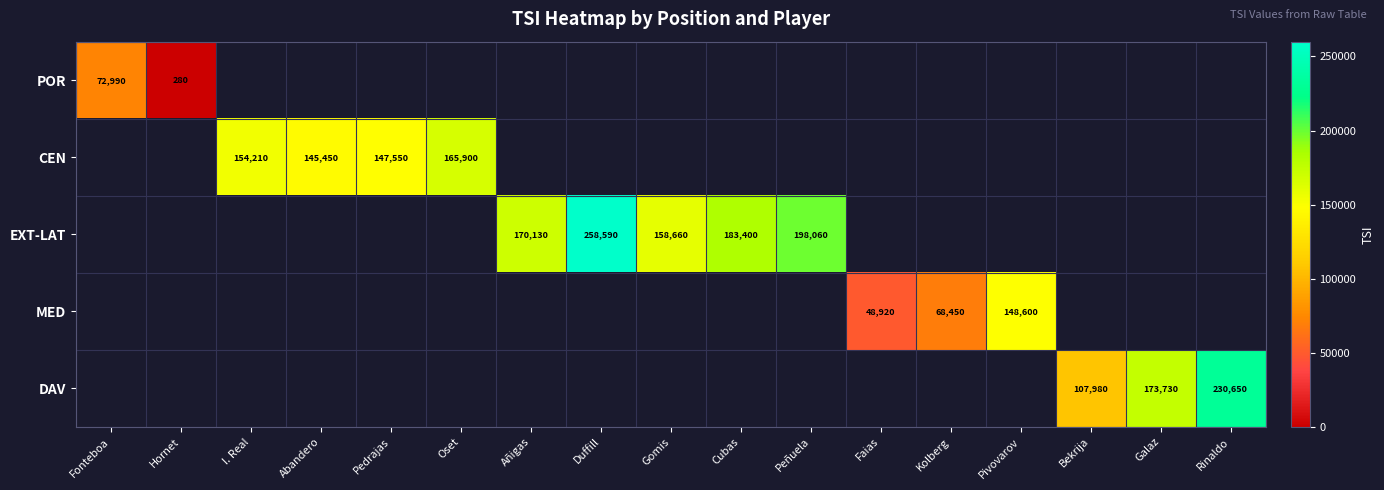

The value of POR at Hornet is 280. True or false?

True